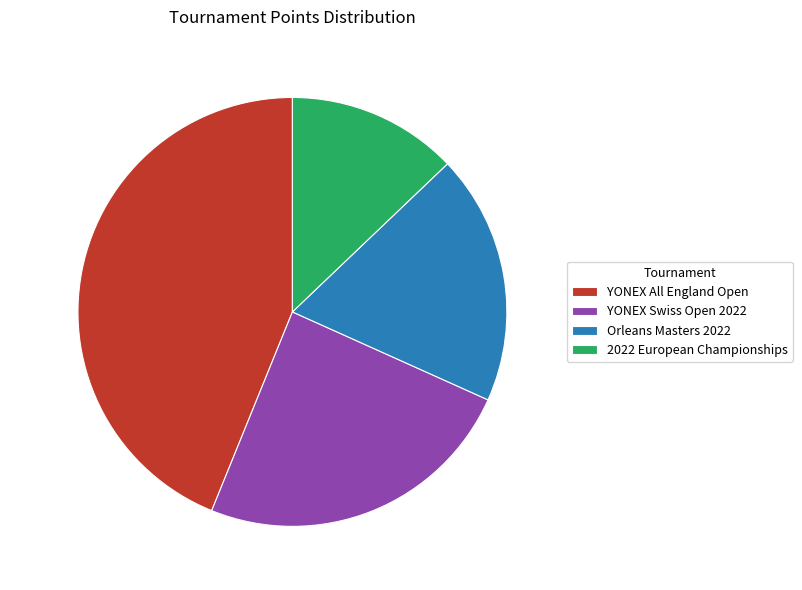

To the nearest percent, what percentage of the pie is YONEX Swiss Open 2022?

24%